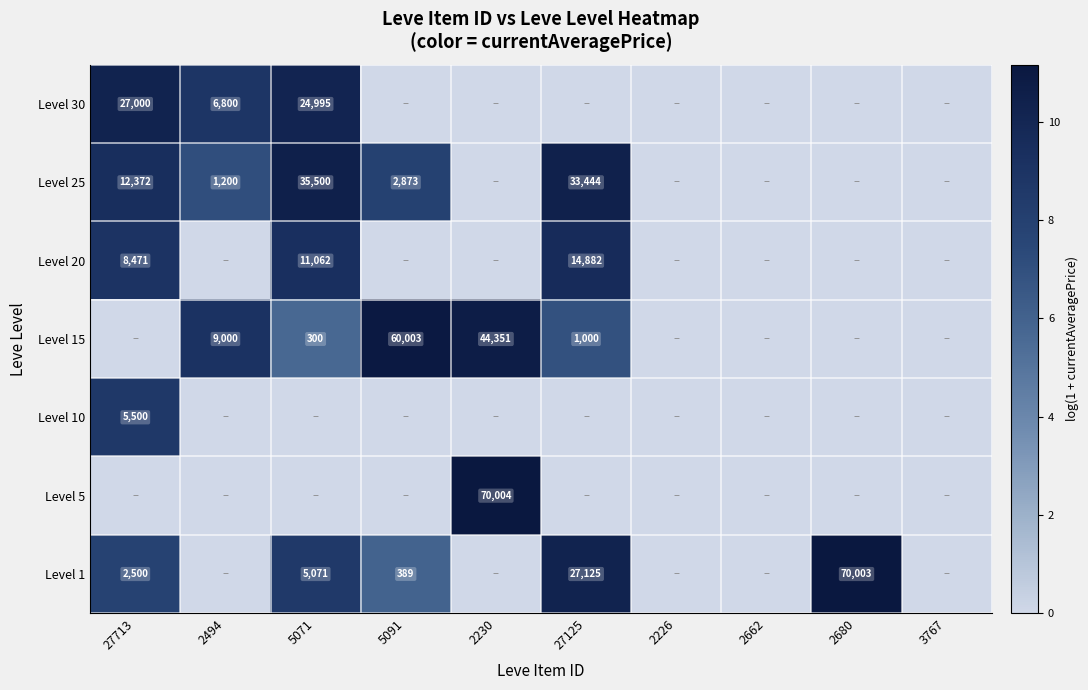

Is it true that Level 1 equals 1296 at 27713?

False